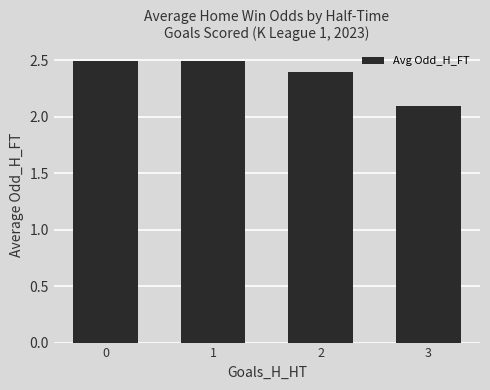

Approximately how many times larger is the value at 2 compared to 0?

1.0